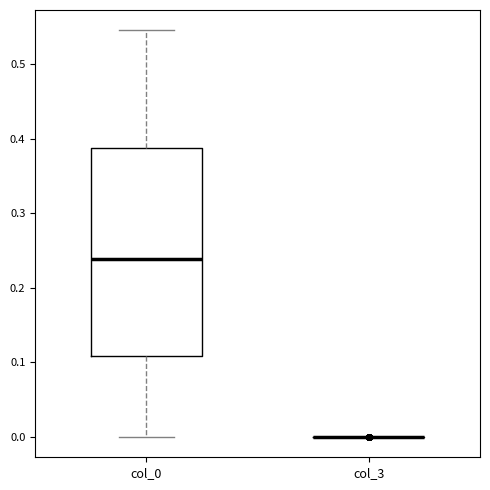

Reading left to right, transcribe this box plot: for each box, give where its median line is, the range the box spans, and where its two whiskers end, as read against the y-axis. The values are not printed on the chart, so give them approximately, as read against the axis.

col_0: median 0.24, box 0.11 to 0.39, whiskers 0.00 to 0.54
col_3: box collapsed to a line at 0.00, whiskers 0.00 to 0.00